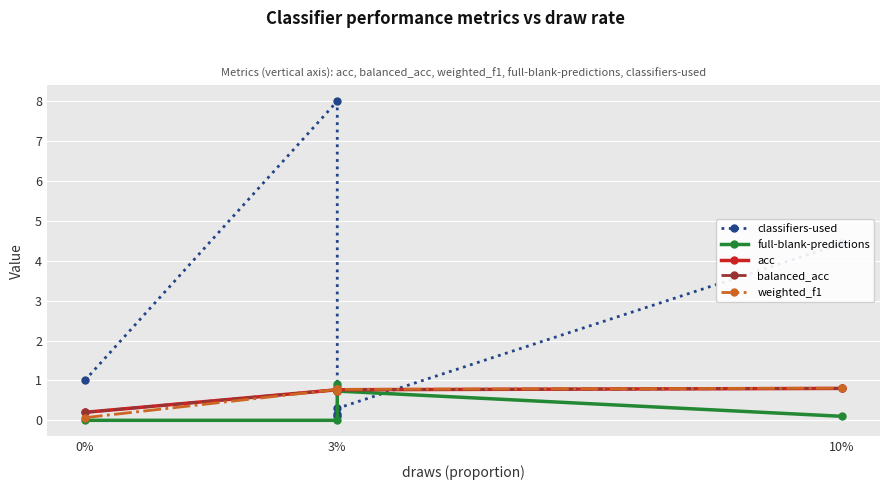

Which has a higher value, 3% or 3%?

3%